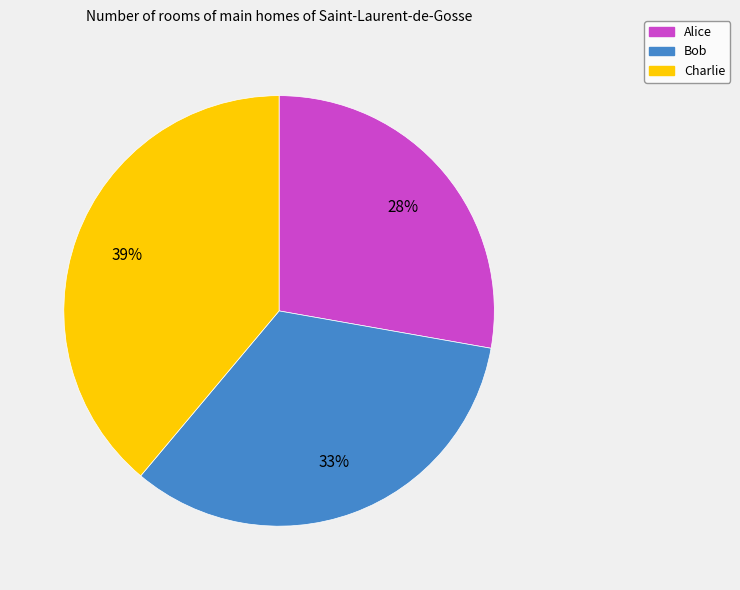

Is it true that Bob is 33% of the pie?

True